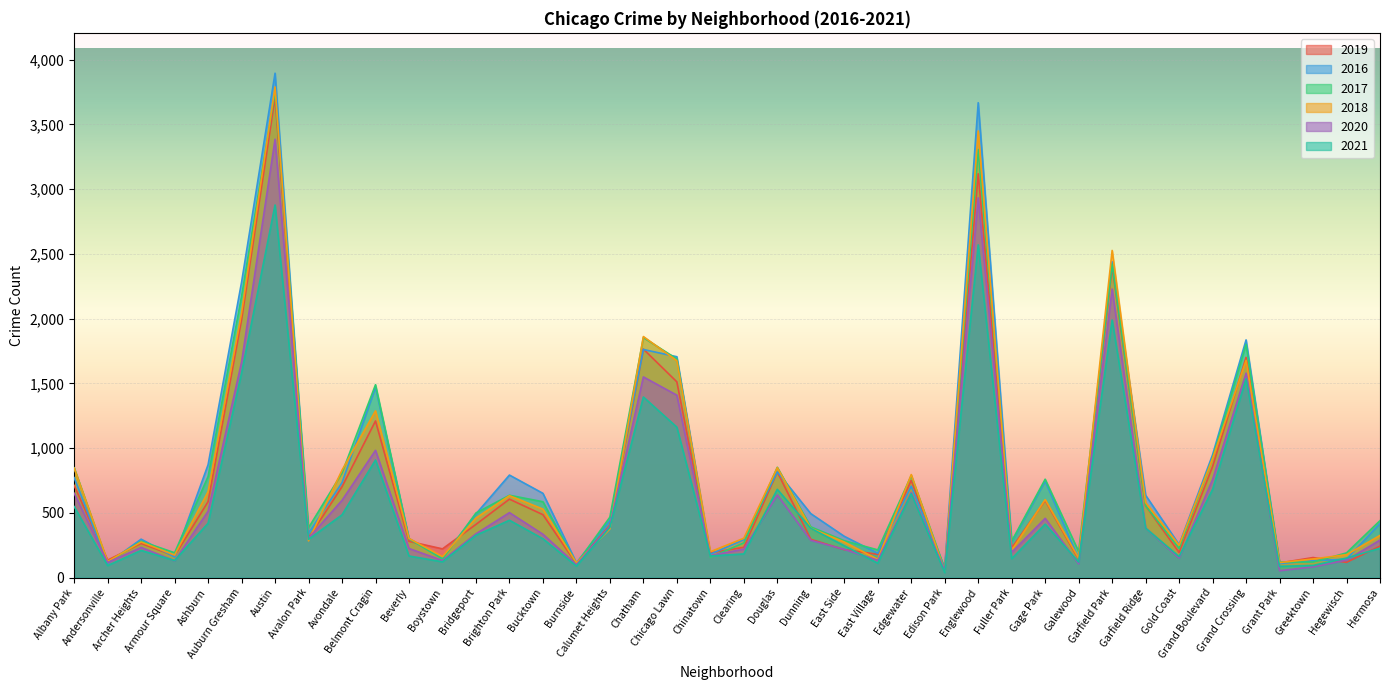

The 2018 series shows 174 at Armour Square. True or false?

True